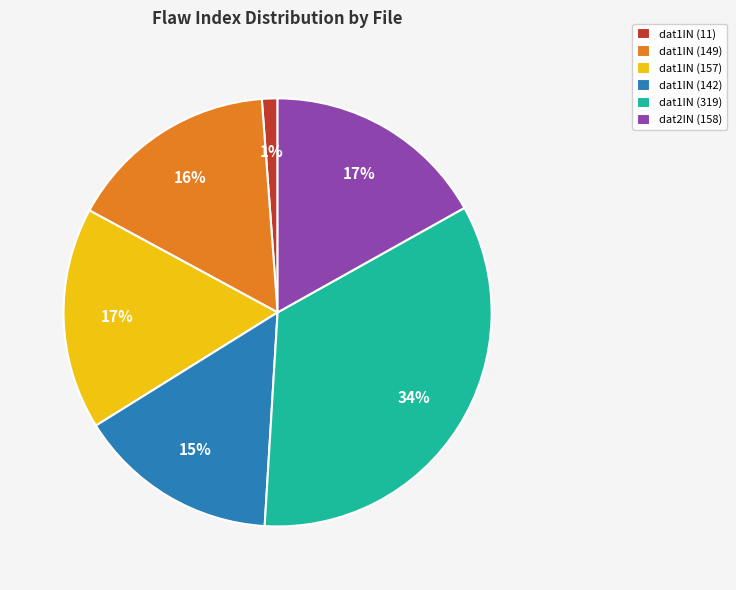

What percentage is the dat1IN (149) slice, to the nearest percent?

16%